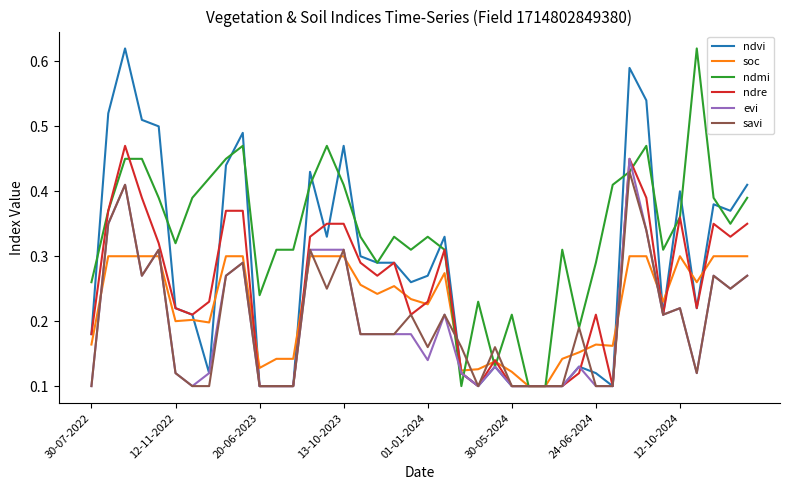

Which series has the largest total across all categories?

ndmi